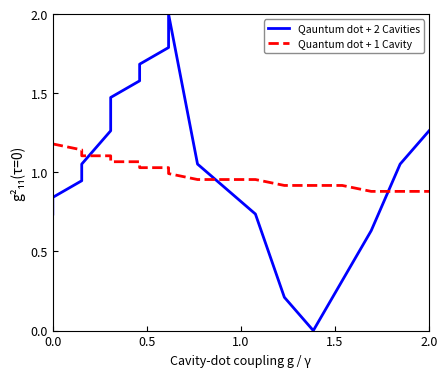

True or false: Quantum dot + 1 Cavity has more than 1 interior local peaks.

False